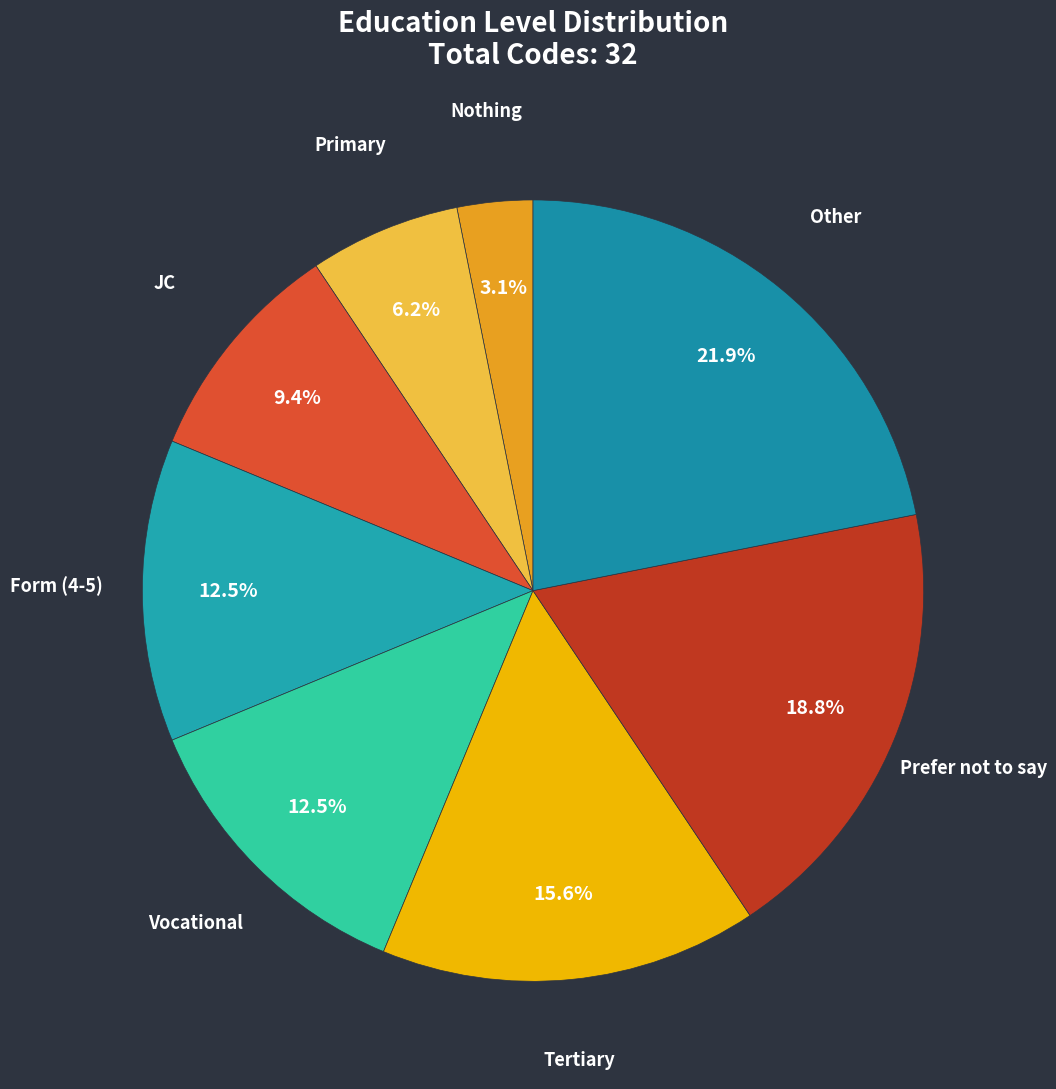

How many segments does this pie chart have?

8